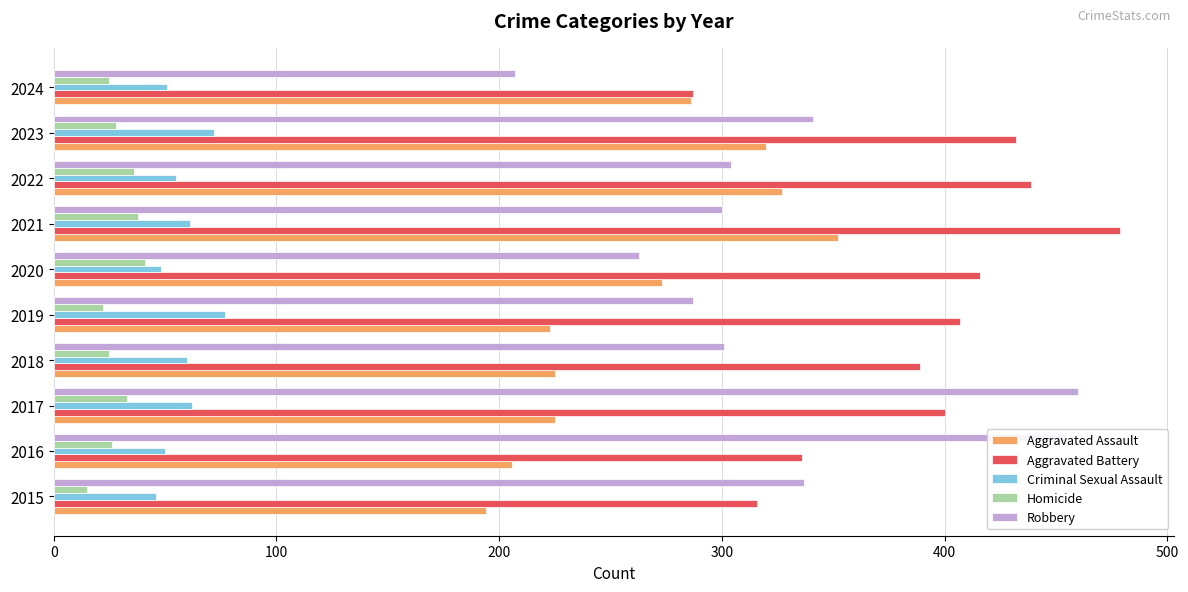

What is the difference between the maximum and minimum values in the Aggravated Assault series?

158